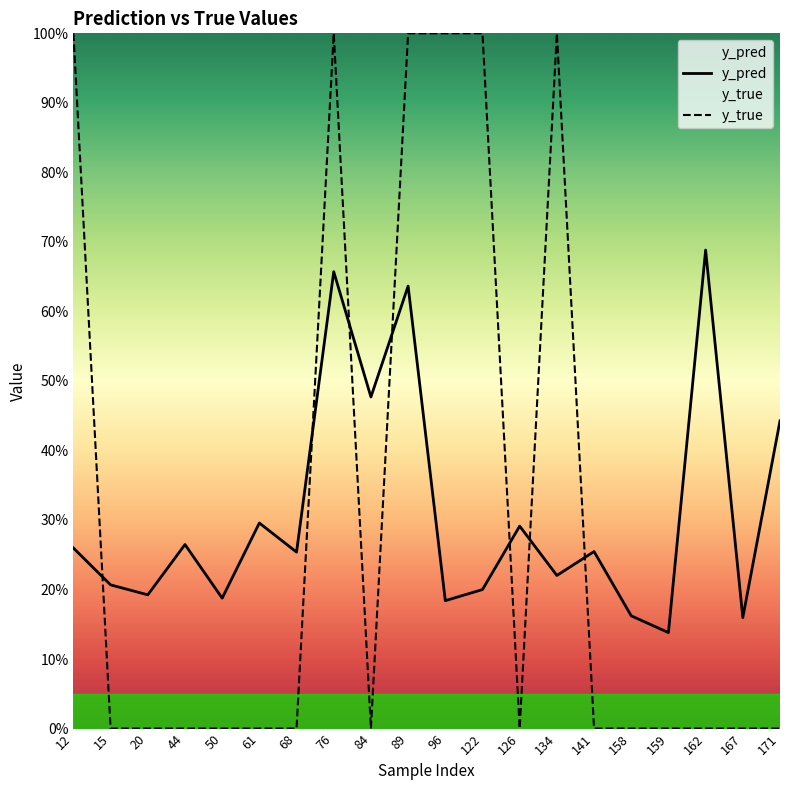

Rank the series at 162 from highest to lowest value.

y_pred, y_true